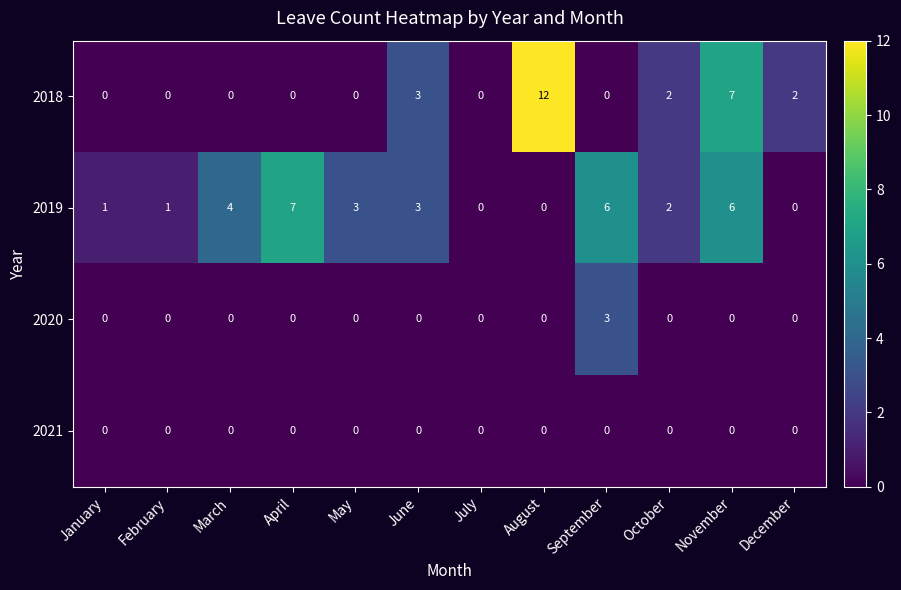

List the series in order of their peak value, lowest first.

2021, 2020, 2019, 2018